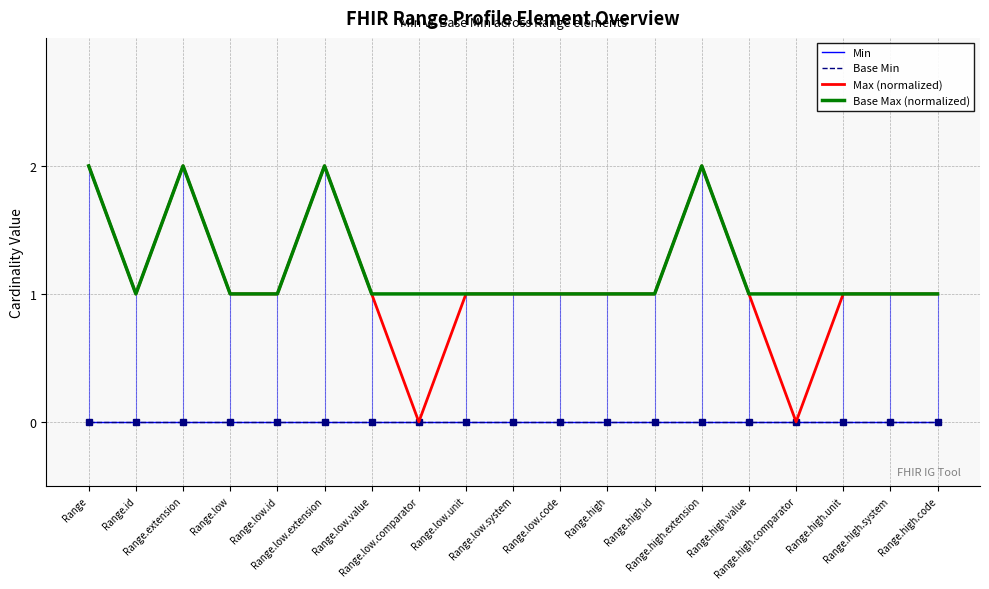

How many lines are shown in the chart?

4